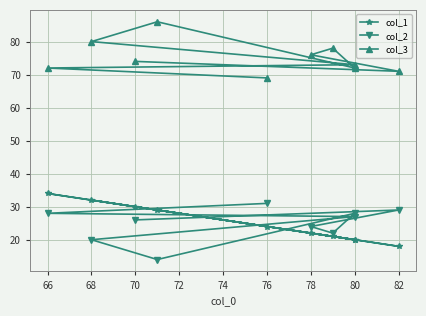

What is the value of the col_3 point at the 7th from the left?

78